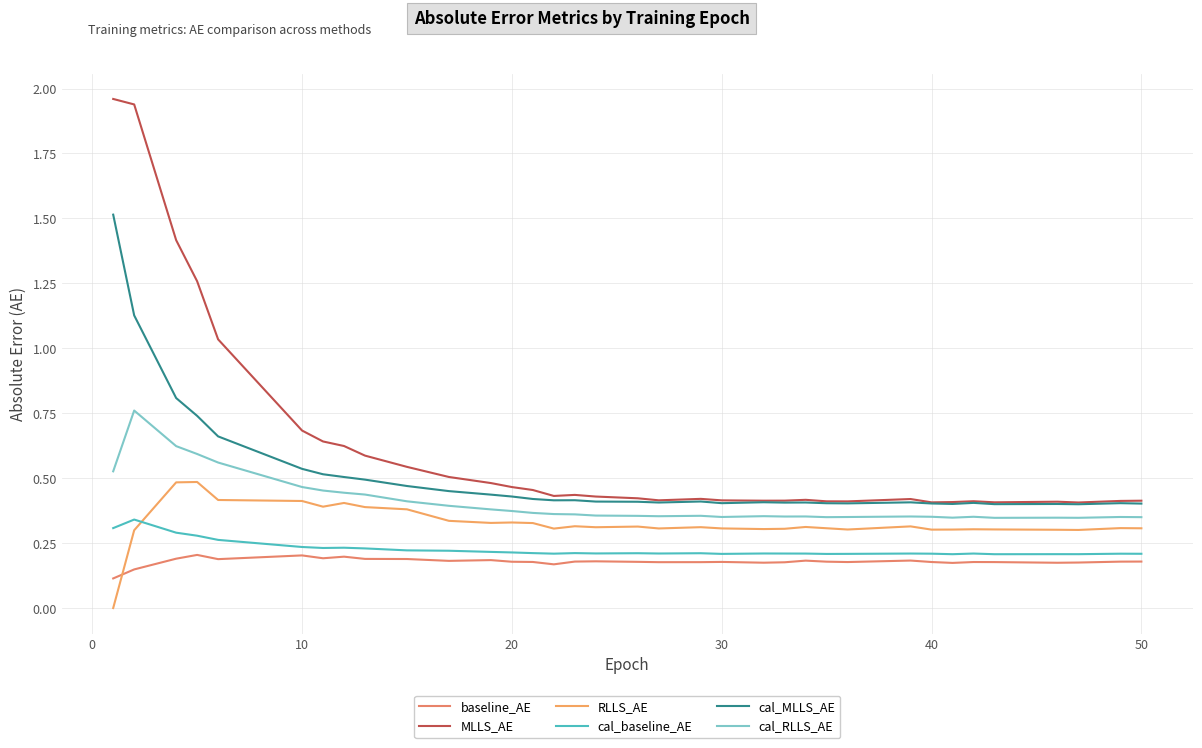

How many lines are shown in the chart?

6